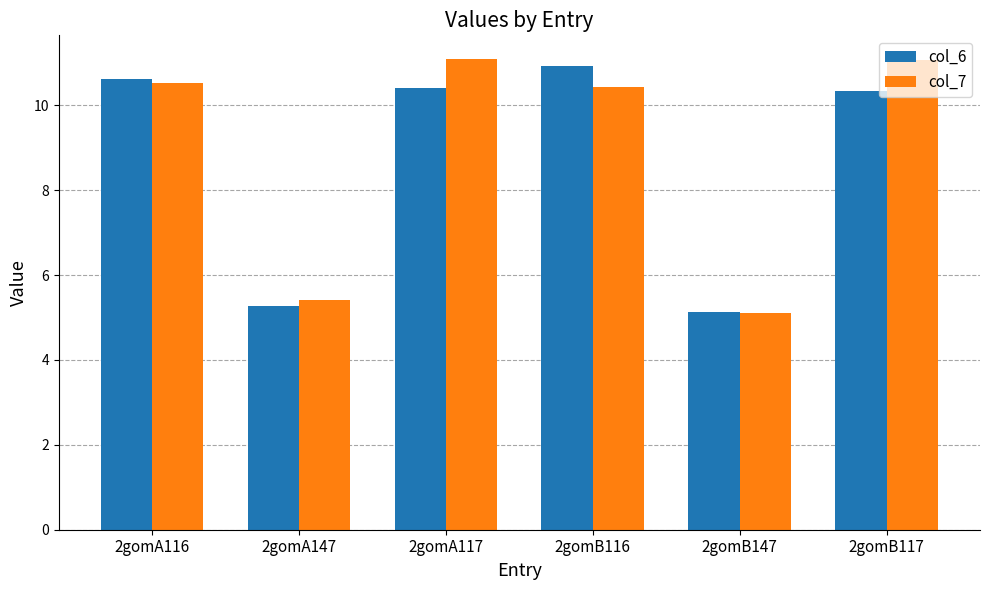

What is the value of the col_6 bar at the 4th from the left?

10.9